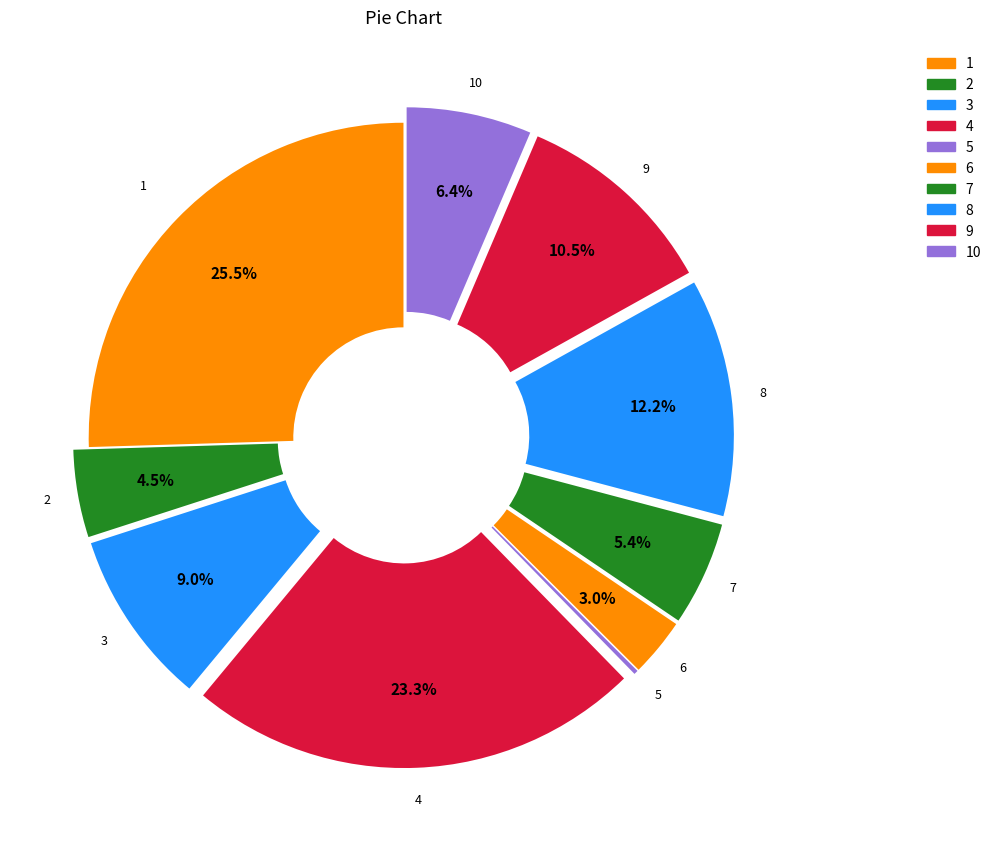

Which slice is the largest?

1